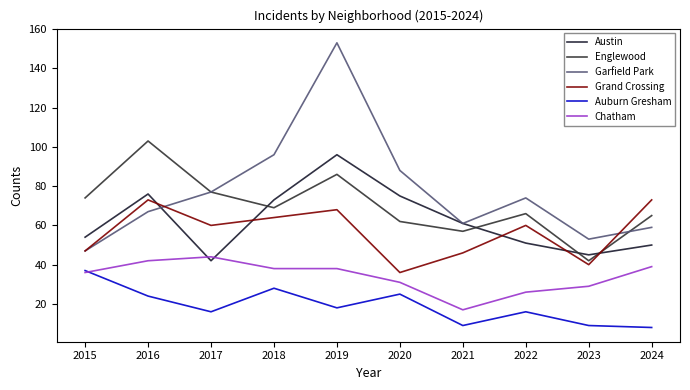

Where is Grand Crossing nearest to the value 54?

2017